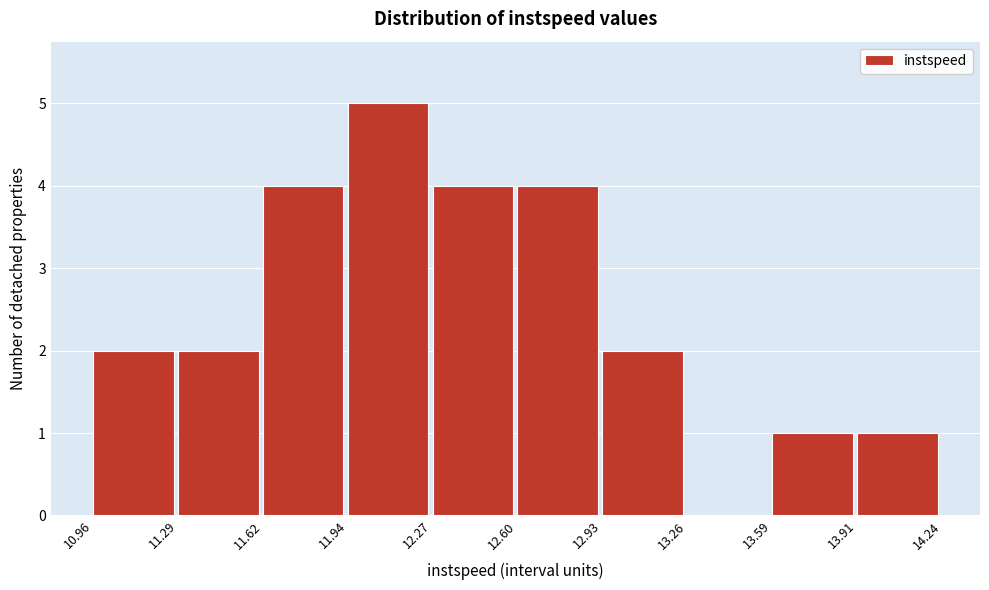

Reading left to right, list every bar in this chart as the range it spans on the x-axis followed by its height. The values are not printed on the chart, so give them approximately, as read against the axis.

10.96 to 11.29: 2
11.29 to 11.62: 2
11.62 to 11.94: 4
11.94 to 12.27: 5
12.27 to 12.60: 4
12.60 to 12.93: 4
12.93 to 13.26: 2
13.26 to 13.59: 0
13.59 to 13.91: 1
13.91 to 14.24: 1